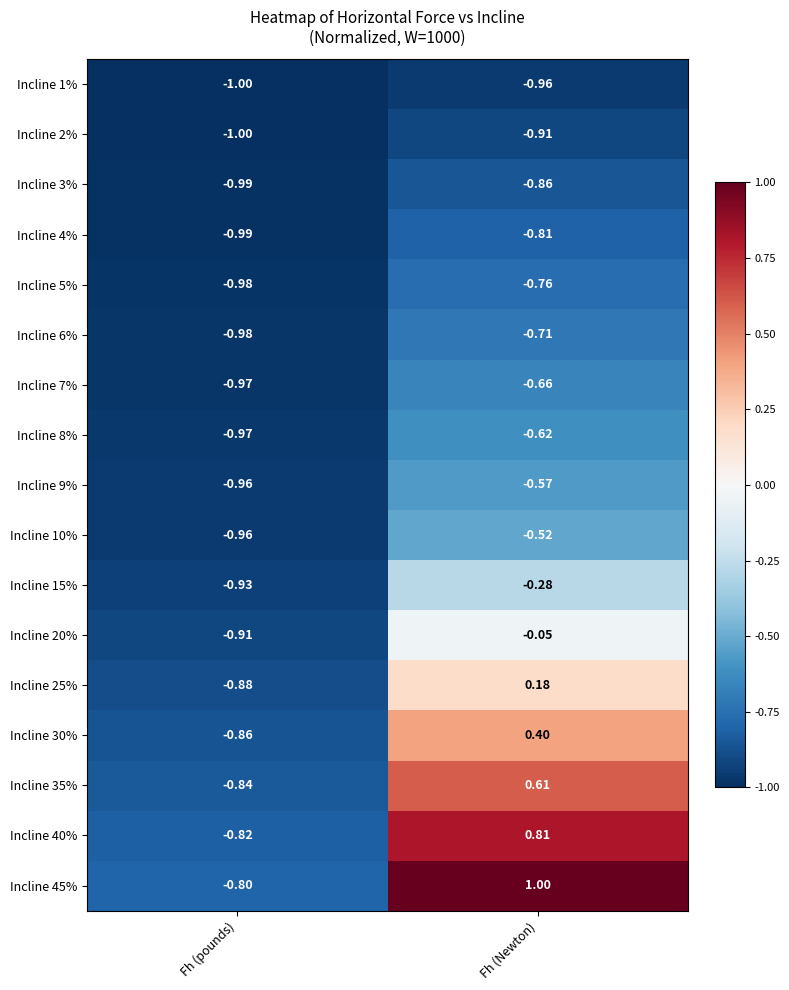

At which category is the sum across all series the highest?

Fh (Newton)